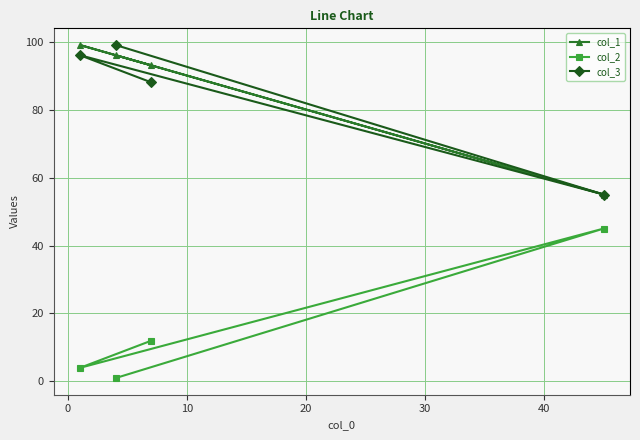

What is the maximum value shown in the chart?

99